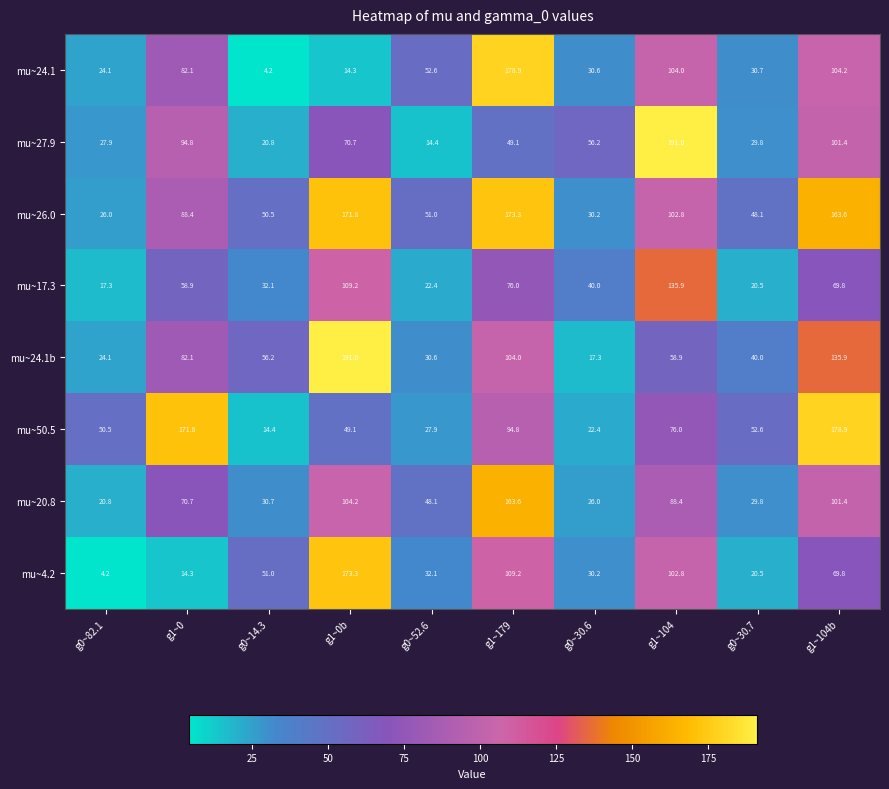

What is the sum of all mu~24.1b values?

740.1